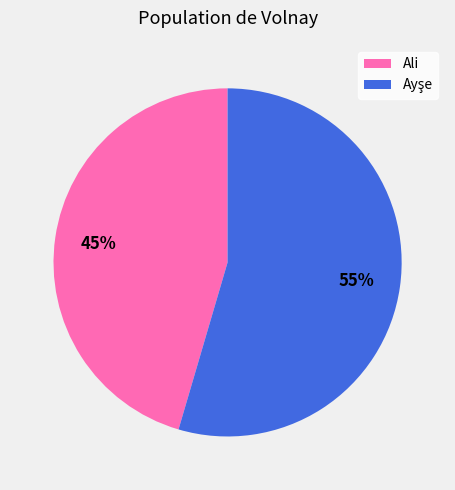

To the nearest percent, what is the average slice percentage?

50%